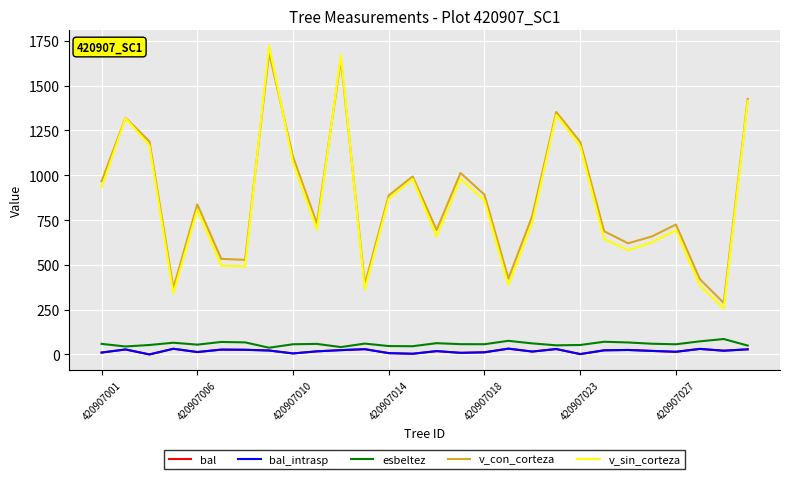

Does the chart have visible grid lines?

Yes